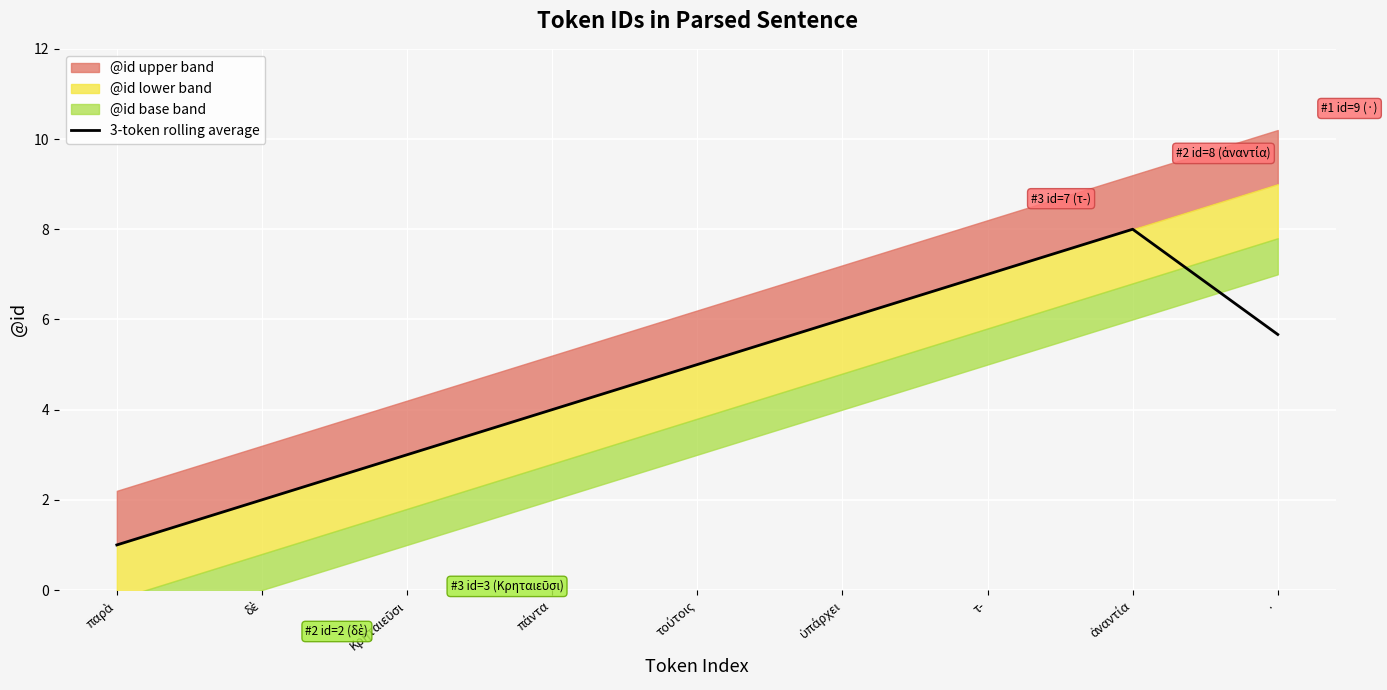

True or false: the data shows 1.7 at πάντα.

False